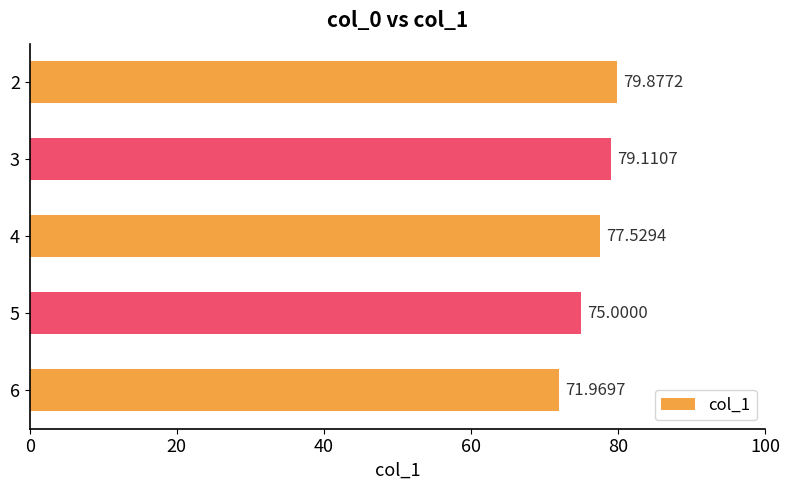

How many bars are there in total?

5